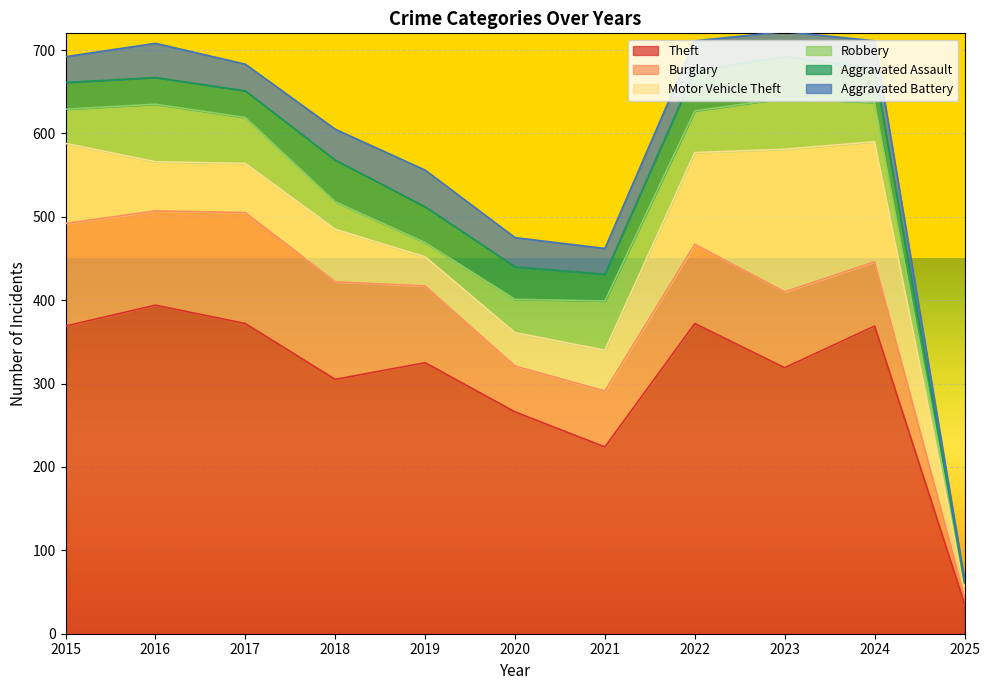

Where does the Theft series first go above 325?

2015